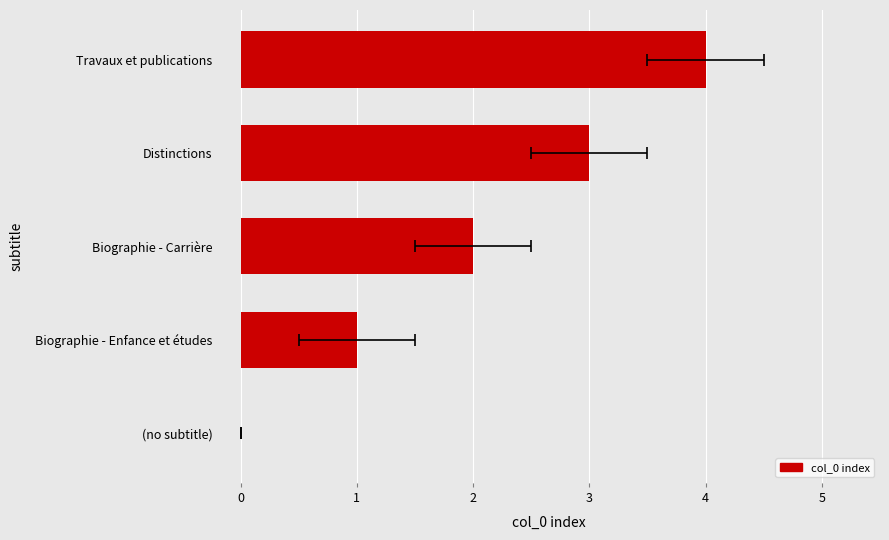

What is the sum of all values?

10